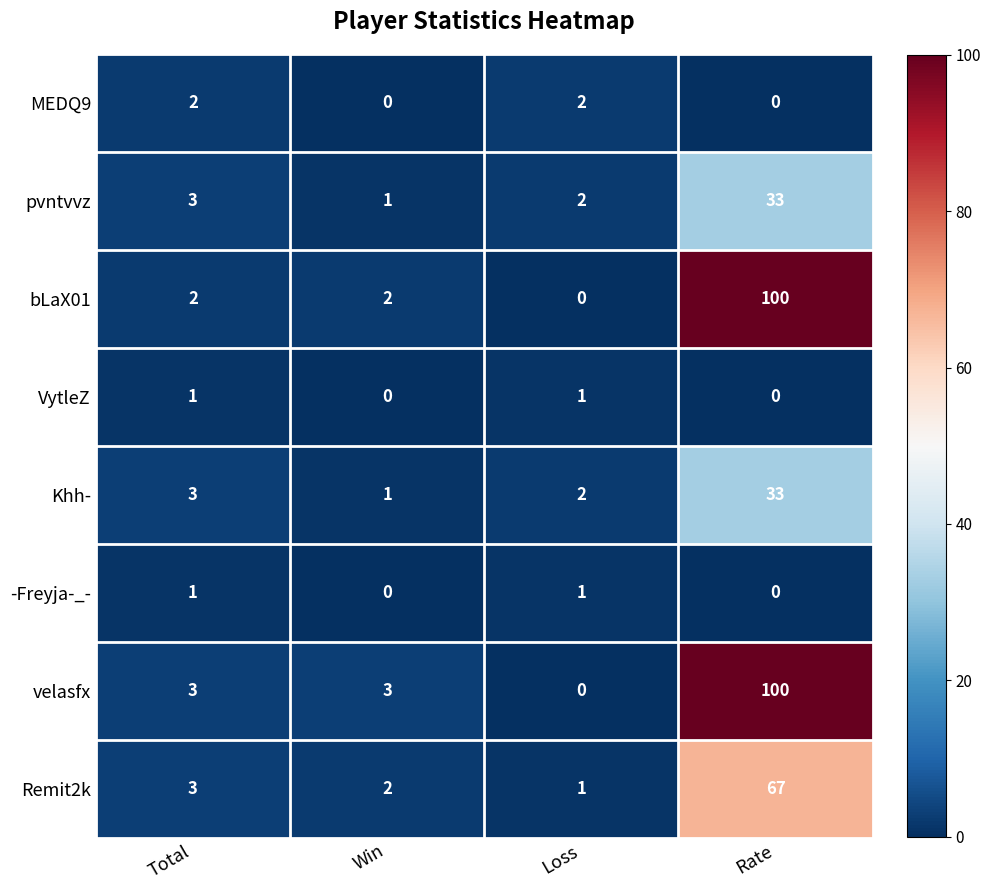

The value of -Freyja-_- at Loss is 0. True or false?

False